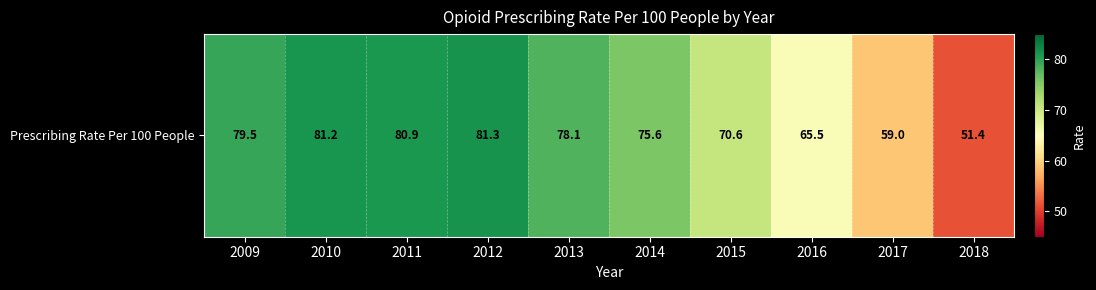

Count the number of data series in this chart.

1